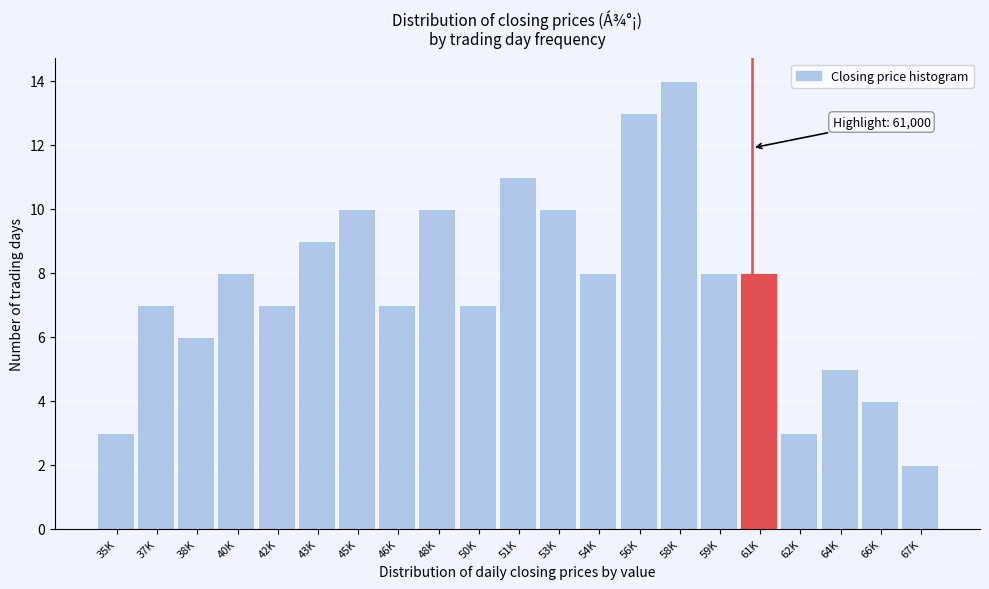

Reading right to left, transcribe all the data shown in this chart.

67K=2	66K=4	64K=5	62K=3	61K=8	59K=8	58K=14	56K=13	54K=8	53K=10	51K=11	50K=7	48K=10	46K=7	45K=10	43K=9	42K=7	40K=8	38K=6	37K=7	35K=3